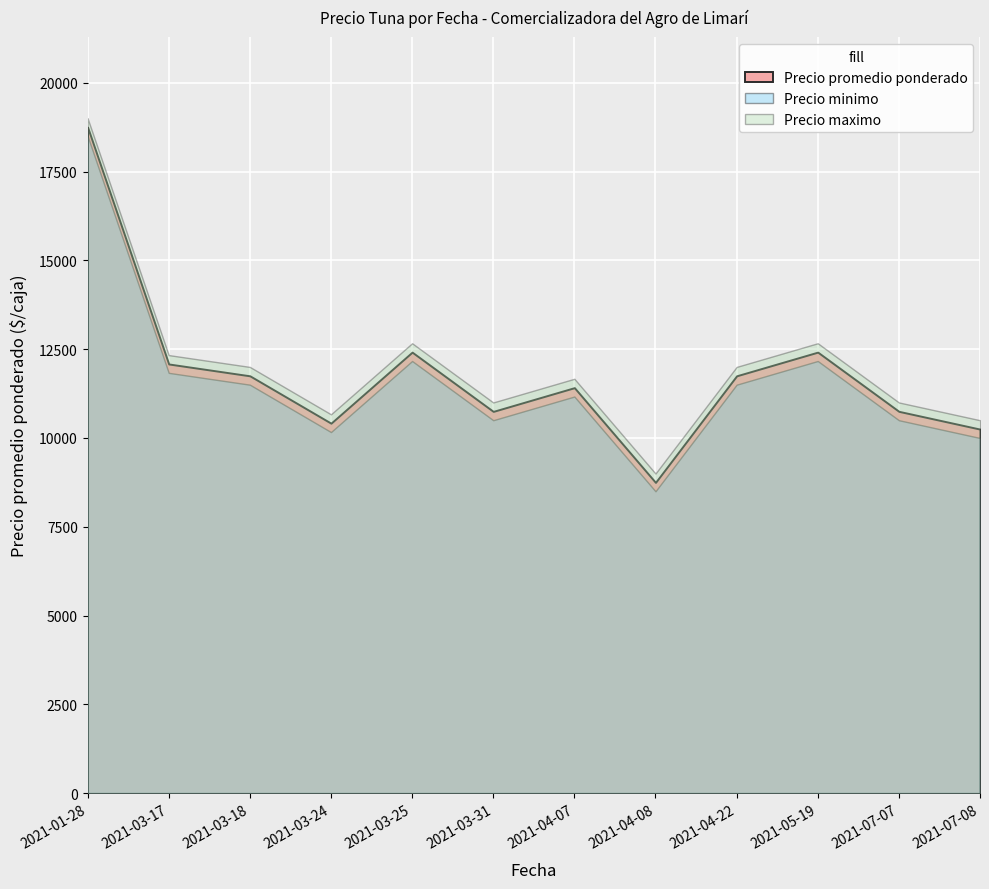

What is the approximate value of Precio promedio ponderado at 2021-03-17?

12750